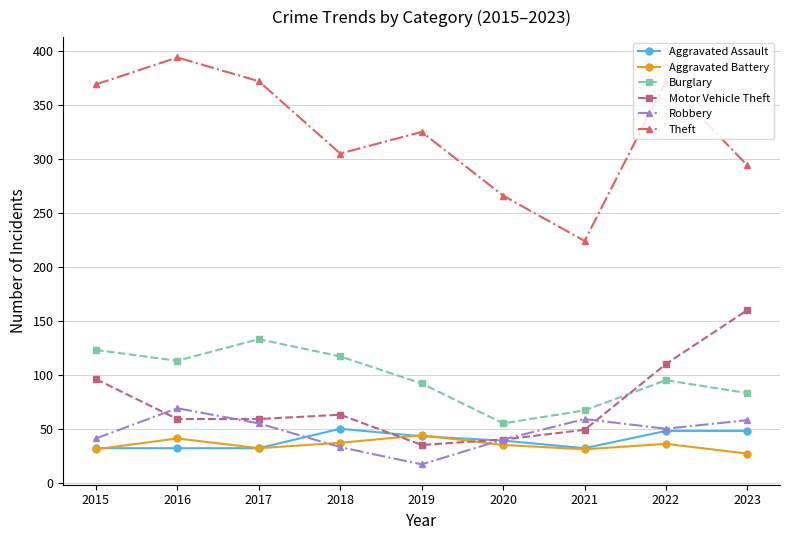

What is the total value across all series at 2019?

556